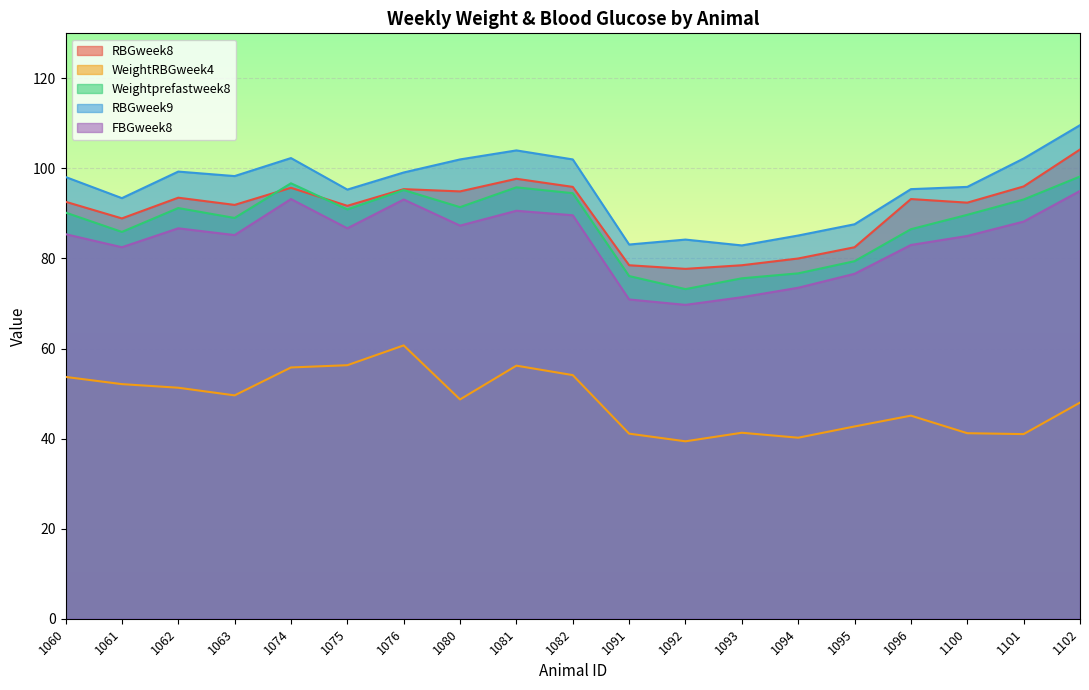

What is the difference between the highest and lowest values at 1063?

48.7